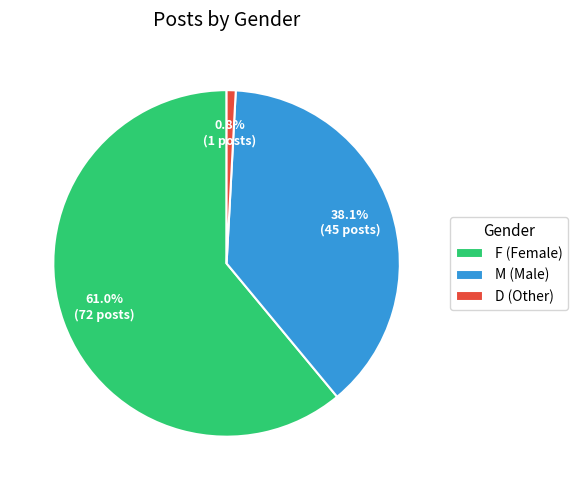

Is M the majority of the pie?

No